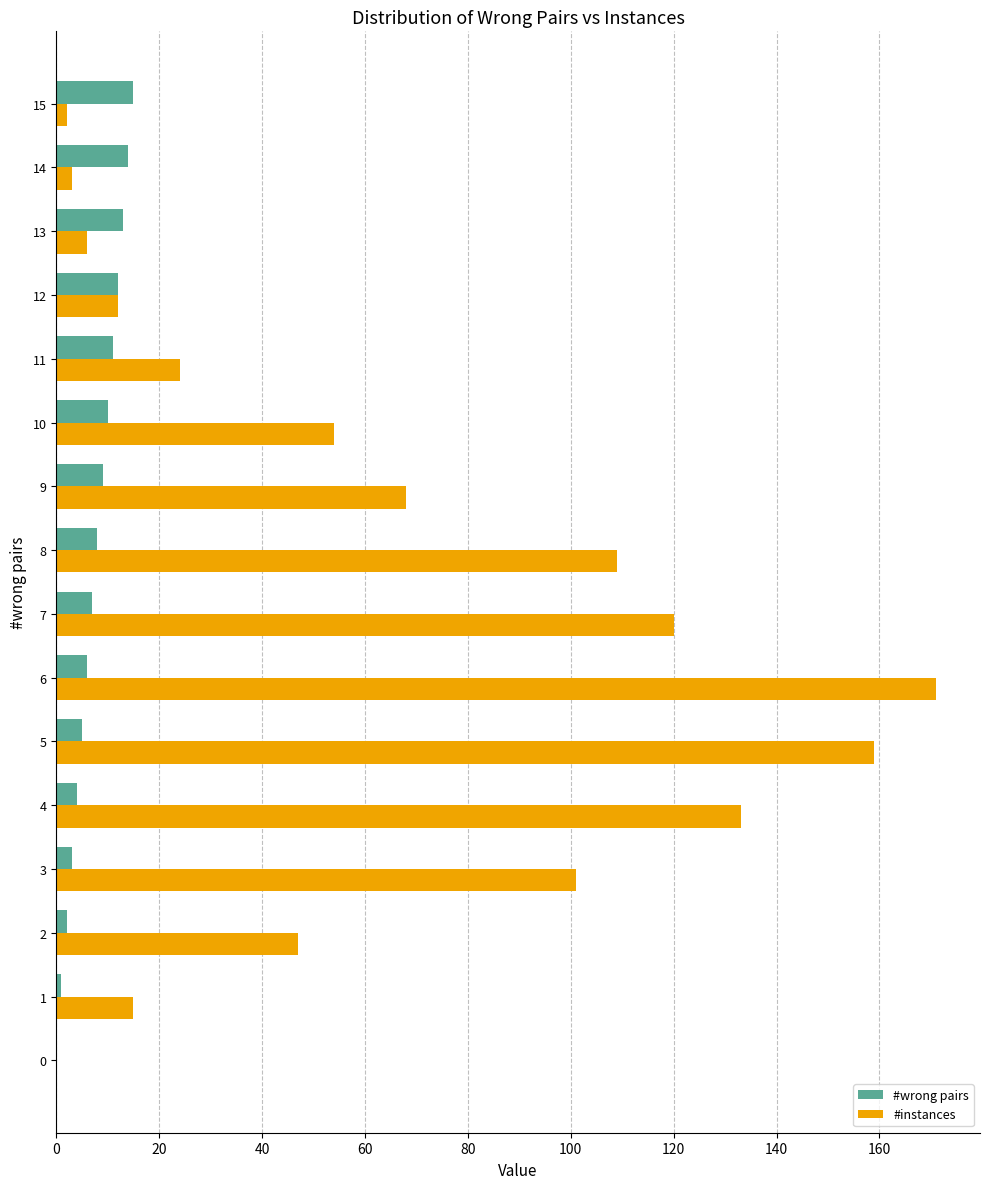

Which series changed the most between 5 and 14?

#instances